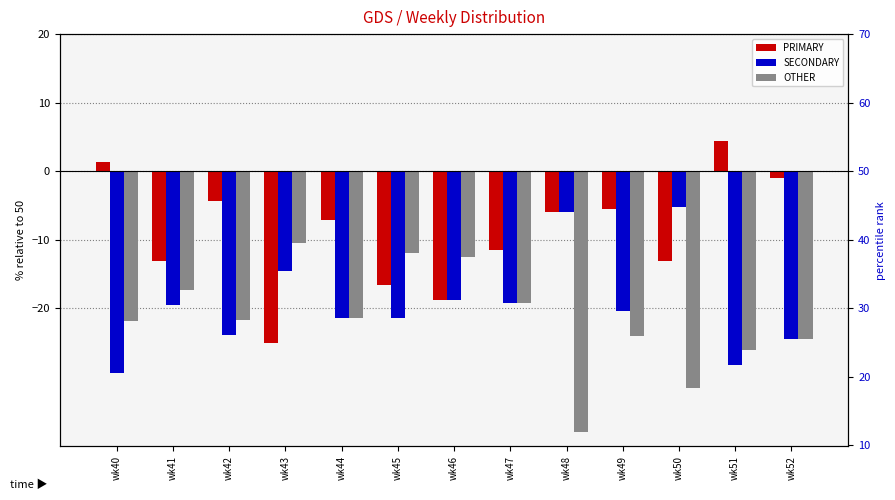

What is the sum of all SECONDARY values?

-252.7